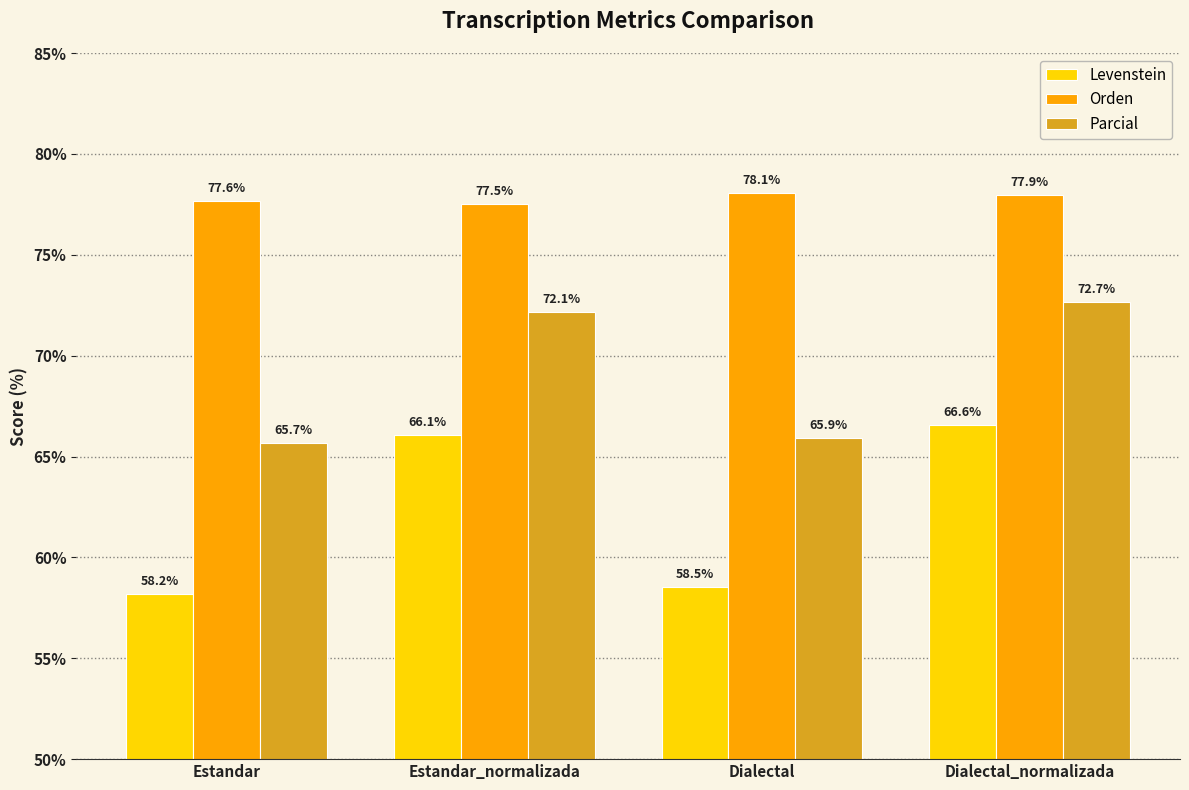

The Orden series shows 77.9 at Dialectal_normalizada. True or false?

True